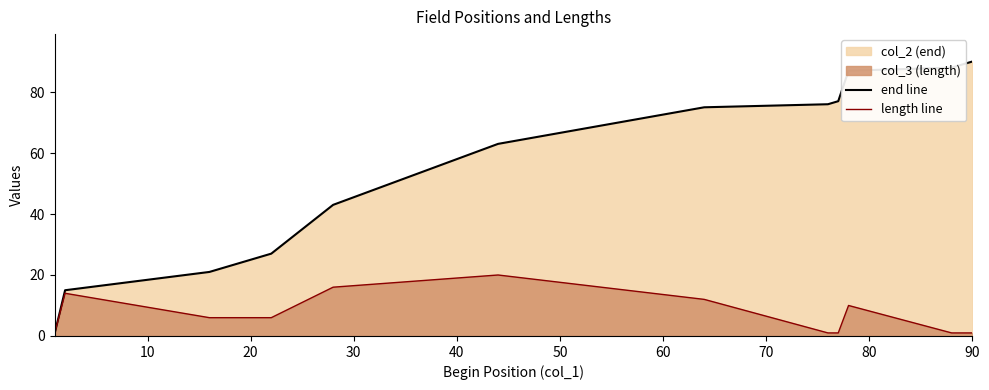

Does the chart have visible grid lines?

No